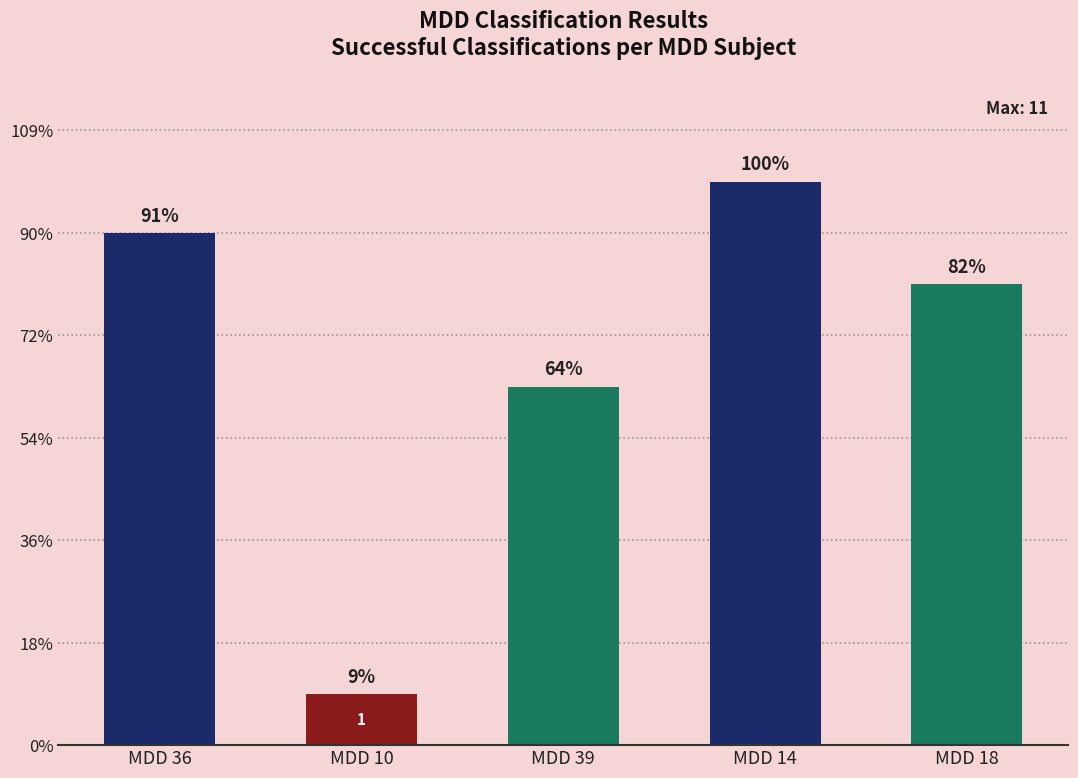

Are the bars horizontal?

No